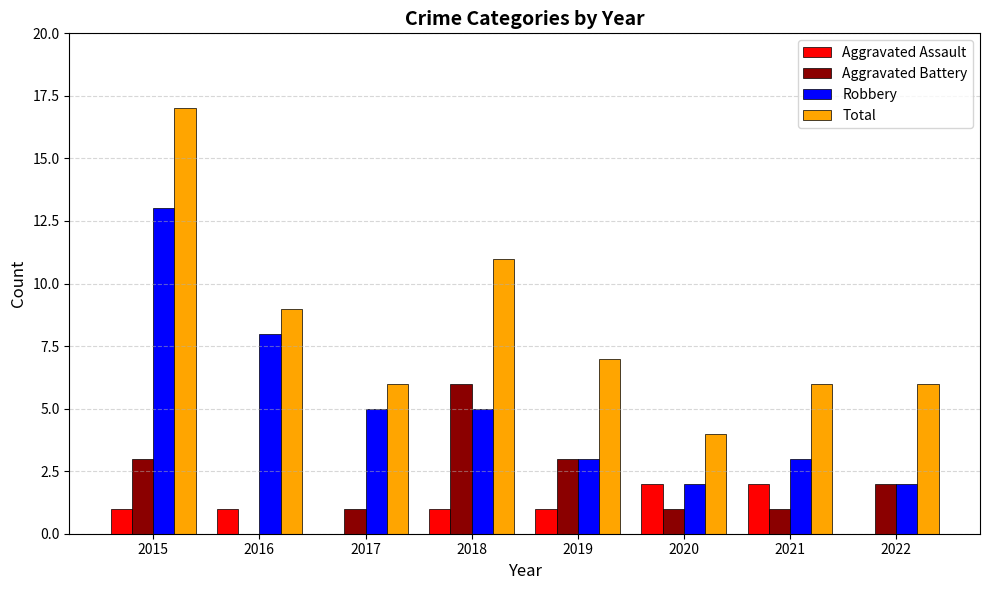

What is the sum of the Total values at 2018 and 2015?

28